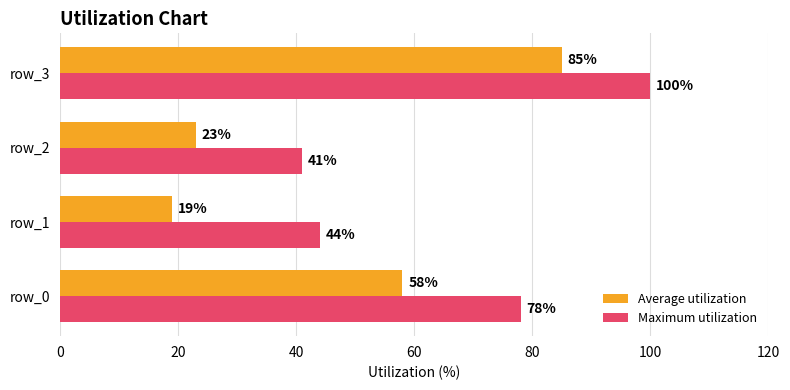

List the series in order of their overall mean, highest first.

Maximum utilization, Average utilization